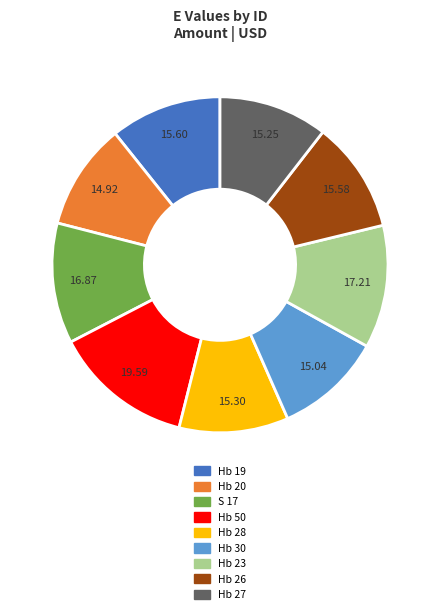

How many slices are in this pie chart?

9